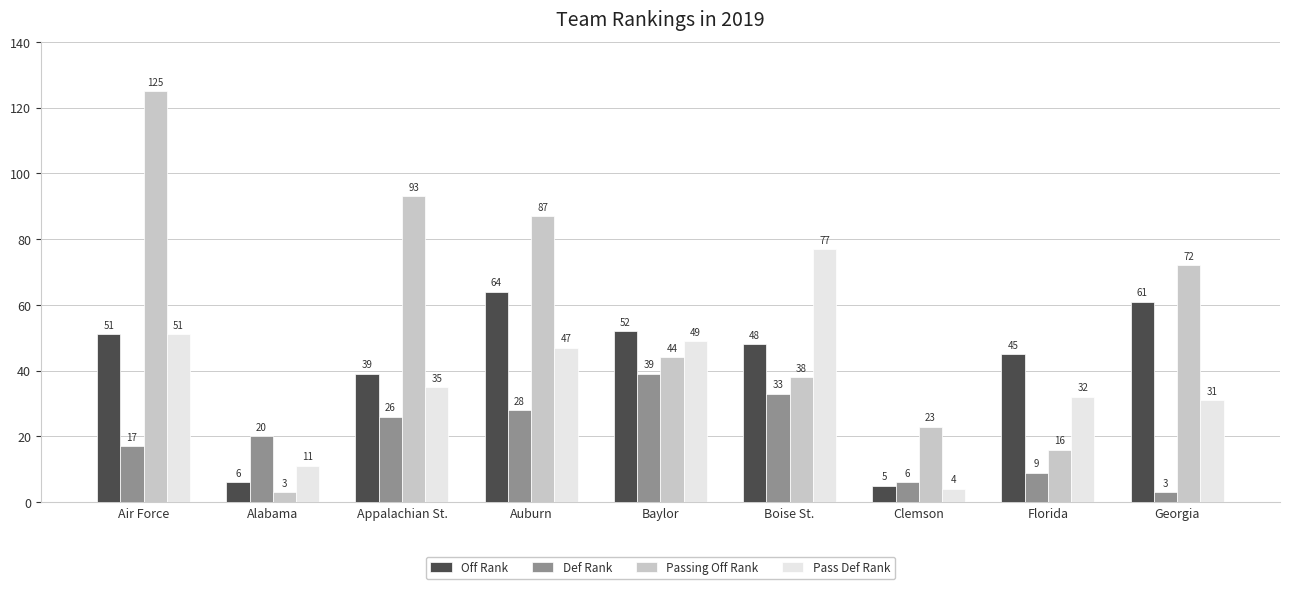

True or false: Passing Off Rank has a value of 125 at Air Force.

True